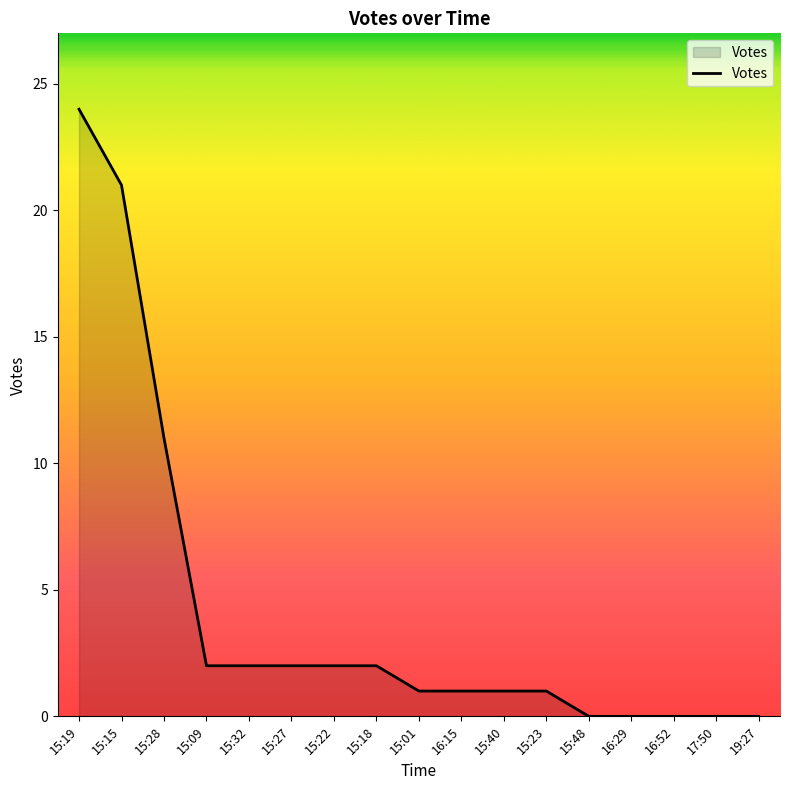

What is the greatest value displayed?

24